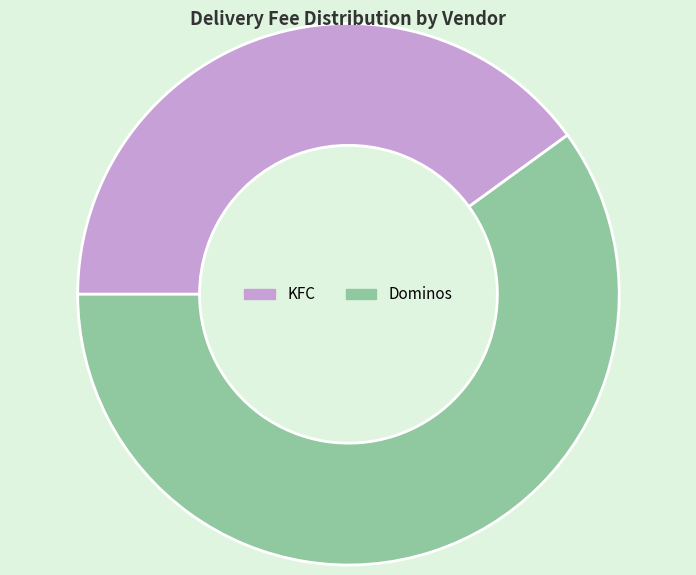

Which slice is the smallest?

KFC